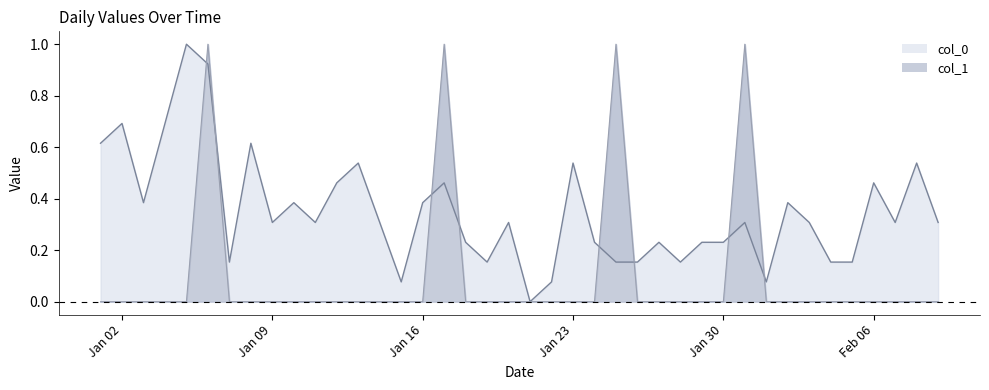

Reading left to right, transcribe all the data shown in this chart.

col_0: 0.6	0.7	0.4	0.7	1.0	0.9	0.2	0.6	0.3	0.4	0.3	0.5	0.5	0.3	0.1	0.4	0.5	0.2	0.2	0.3	0.0	0.1	0.5	0.2	0.2	0.2	0.2	0.2	0.2	0.2	0.3	0.1	0.4	0.3	0.2	0.2	0.5	0.3	0.5	0.3
col_1: 0.0	0.0	0.0	0.0	0.0	1.0	0.0	0.0	0.0	0.0	0.0	0.0	0.0	0.0	0.0	0.0	1.0	0.0	0.0	0.0	0.0	0.0	0.0	0.0	1.0	0.0	0.0	0.0	0.0	0.0	1.0	0.0	0.0	0.0	0.0	0.0	0.0	0.0	0.0	0.0